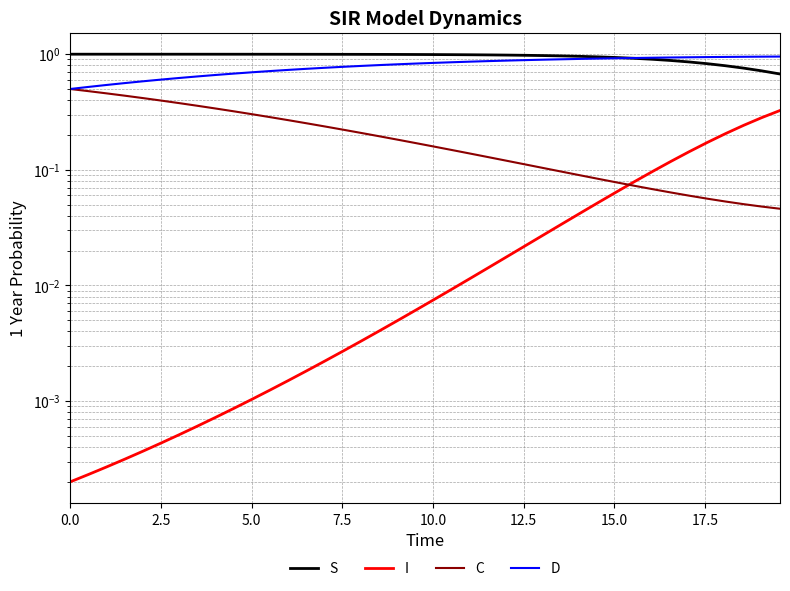

At how many categories does at least one series exceed 0?

40